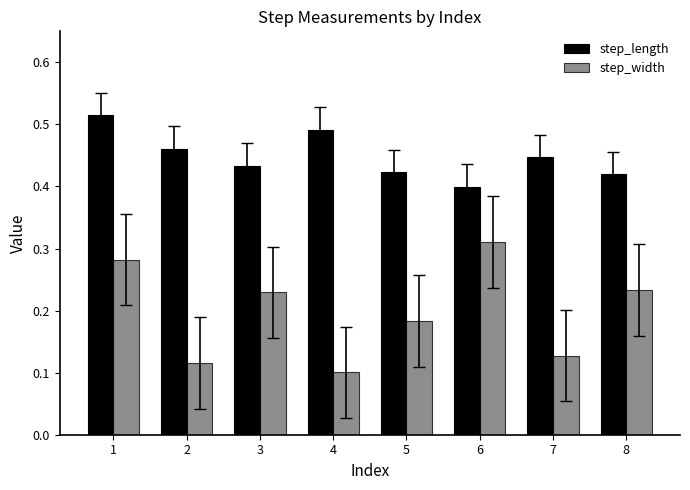

The step_length series shows 0.4 at 7. True or false?

True